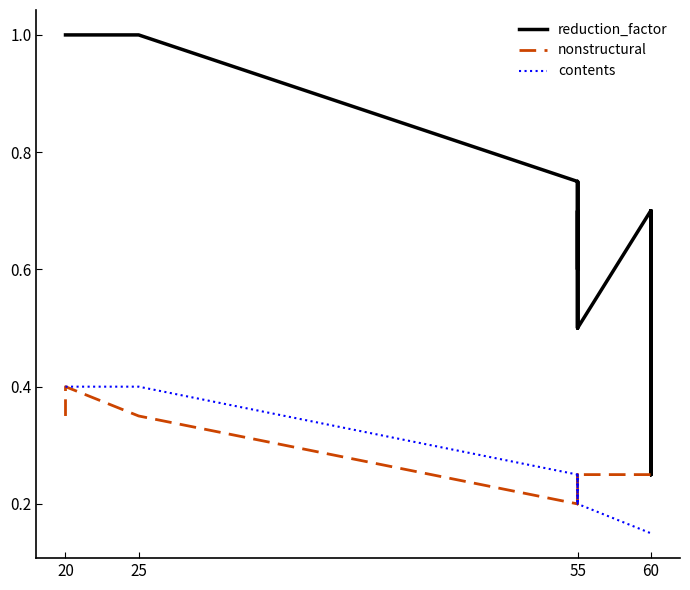

Reading right to left, list all the values displayed in this chart.

reduction_factor: 0.7	0.2	0.5	0.2	0.7	0.2	0.7	0.5	0.8	0.7	0.5	0.6	0.7	0.7	0.6	0.7	0.8	0.8	0.8	0.8	0.8	0.8	0.8	1.0	1.0	1.0	1.0	1.0	1.0	1.0	1.0	1.0
nonstructural: 0.2	0.2	0.2	0.2	0.2	0.2	0.2	0.2	0.2	0.2	0.2	0.2	0.2	0.2	0.2	0.2	0.2	0.2	0.2	0.2	0.2	0.2	0.2	0.3	0.3	0.4	0.4	0.4	0.4	0.3	0.3	0.3
contents: 0.1	0.1	0.1	0.1	0.1	0.1	0.1	0.2	0.2	0.2	0.2	0.2	0.2	0.2	0.2	0.2	0.2	0.2	0.2	0.2	0.2	0.2	0.2	0.4	0.4	0.4	0.4	0.4	0.4	0.4	0.4	0.4